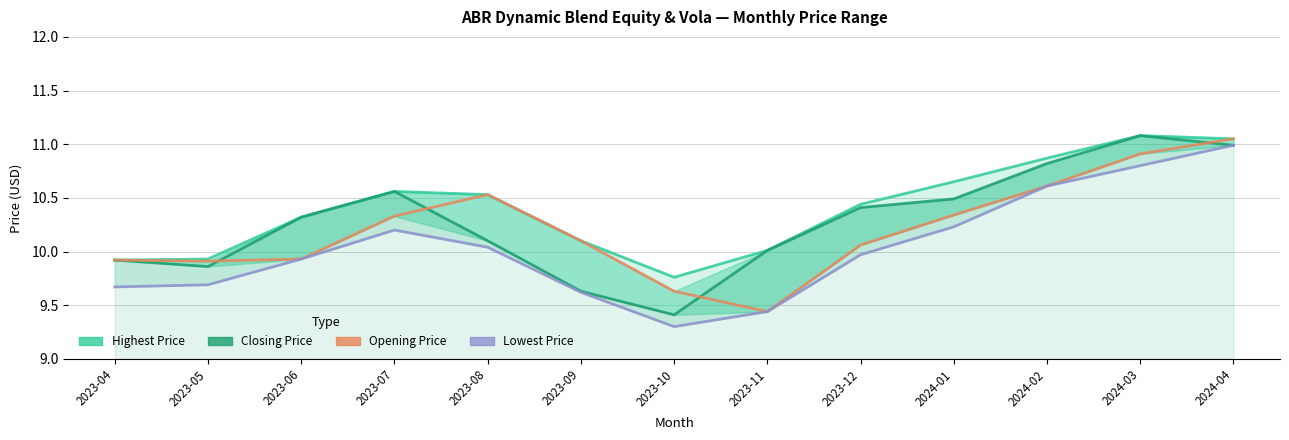

Reading right to left, extract all data points from this chart.

Highest Price: 11.1	11.1	10.9	10.6	10.4	10.0	9.8	10.1	10.5	10.6	10.3	9.9	9.9
Closing Price: 11.0	11.1	10.8	10.5	10.4	10.0	9.4	9.6	10.1	10.6	10.3	9.9	9.9
Opening Price: 11.1	10.9	10.6	10.3	10.1	9.4	9.6	10.1	10.5	10.3	9.9	9.9	9.9
Lowest Price: 11.0	10.8	10.6	10.2	10.0	9.4	9.3	9.6	10.0	10.2	9.9	9.7	9.7